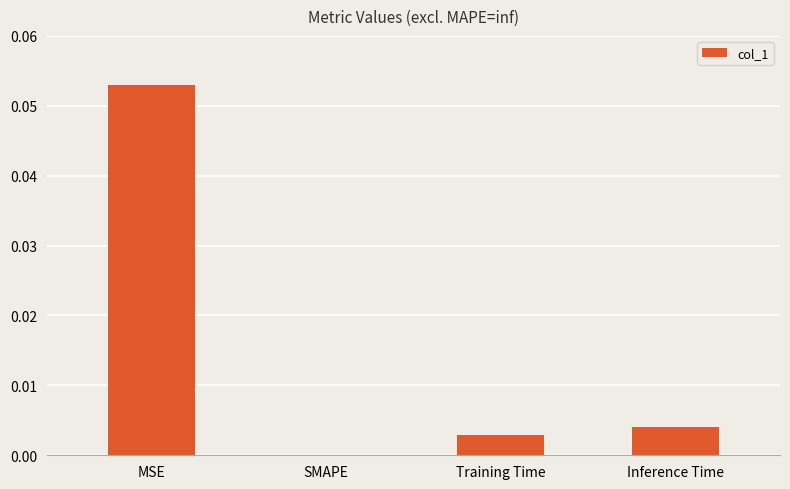

Are the bars horizontal?

No